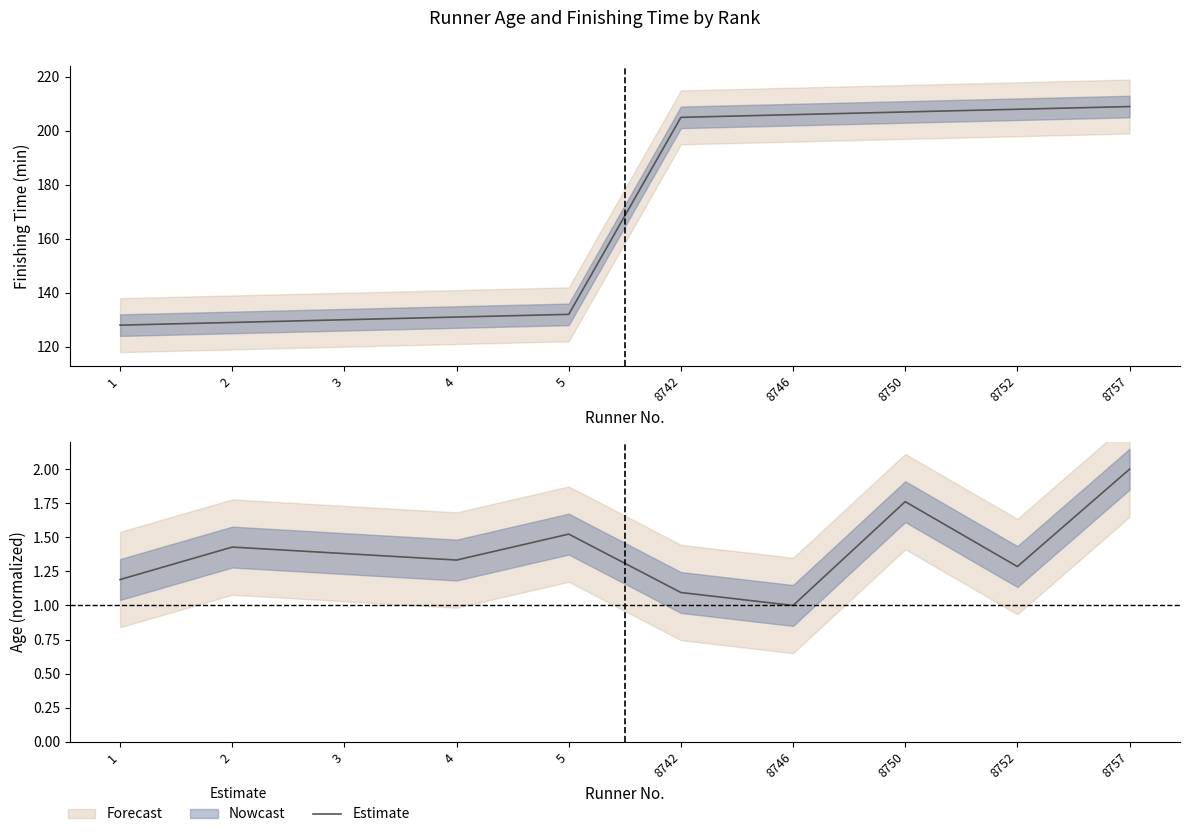

Where is the data nearest to the value 1?

8746